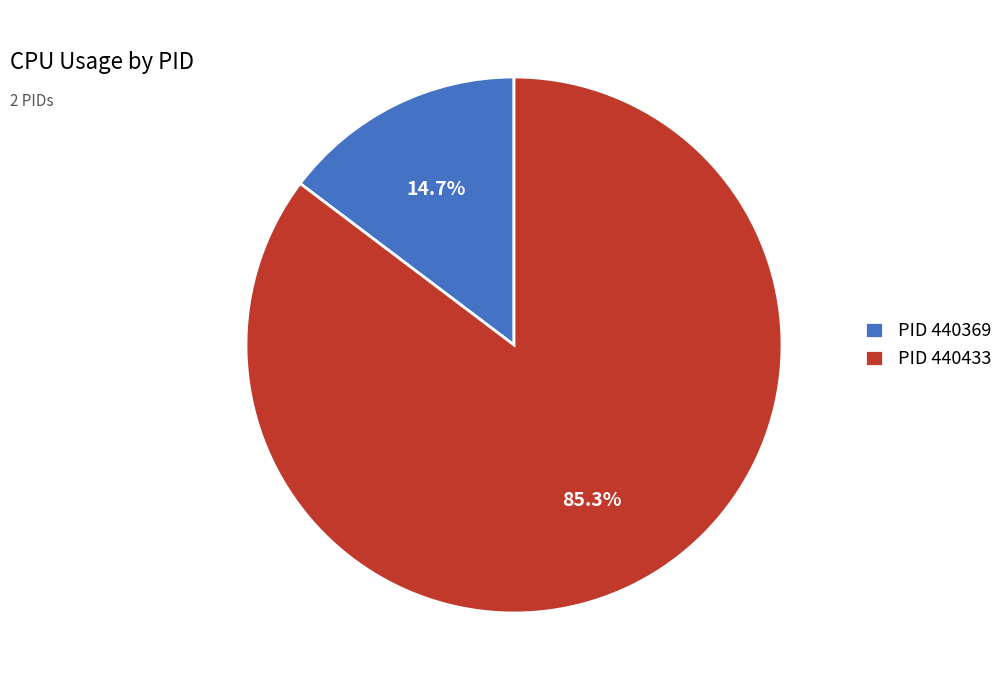

Rank the categories by value from highest to lowest.

PID 440433, PID 440369